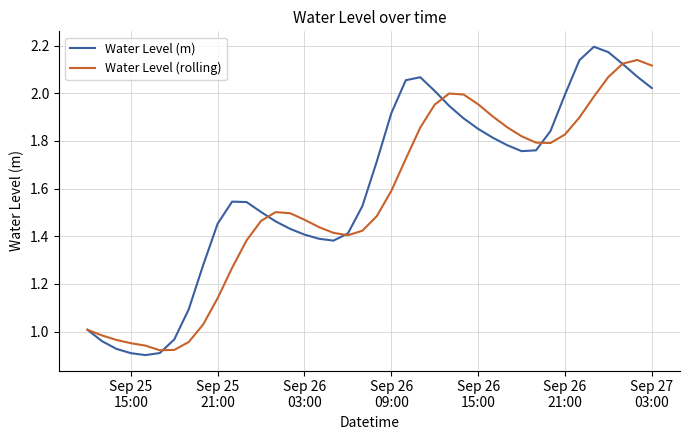

Which series has the largest range (max minus min)?

Water Level (m)